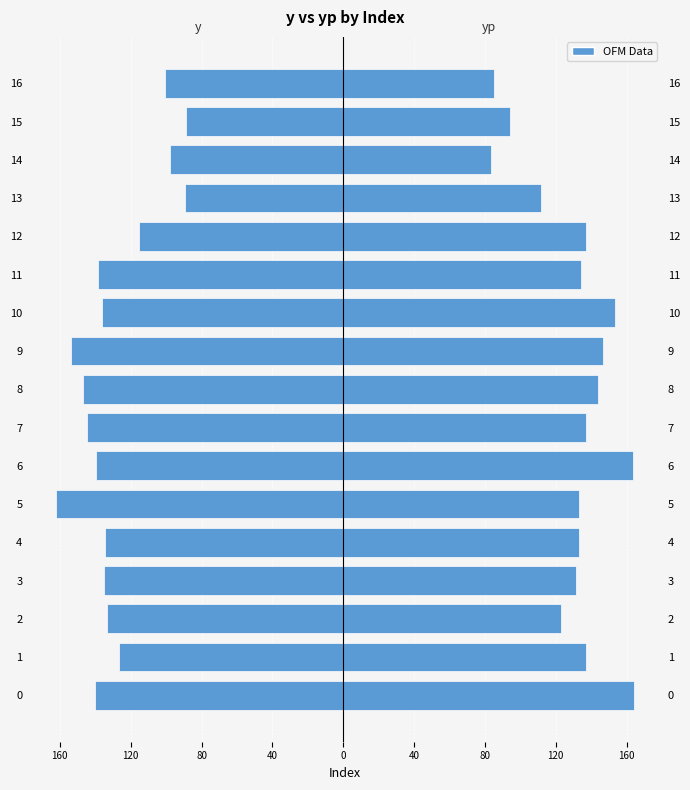

Which category has the lowest value in the yp series?

14